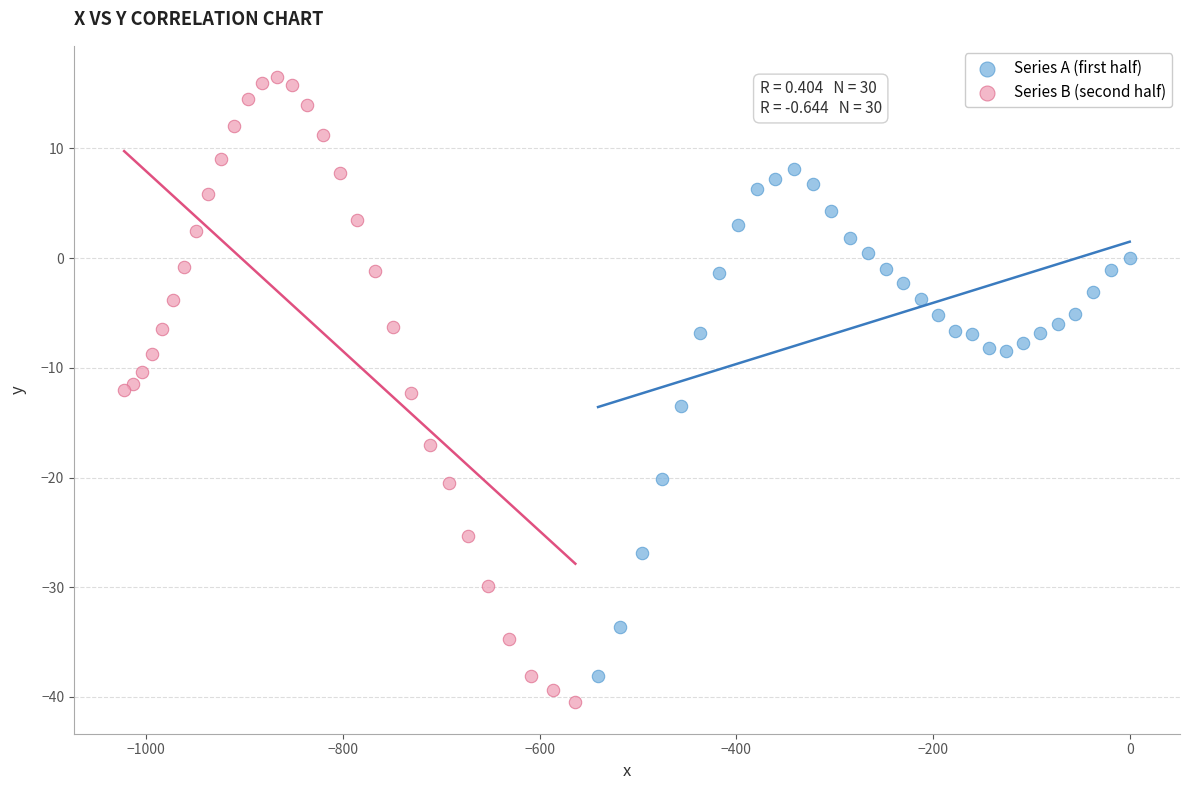

Which series has the widest spread of Y values?

Series B (second half)